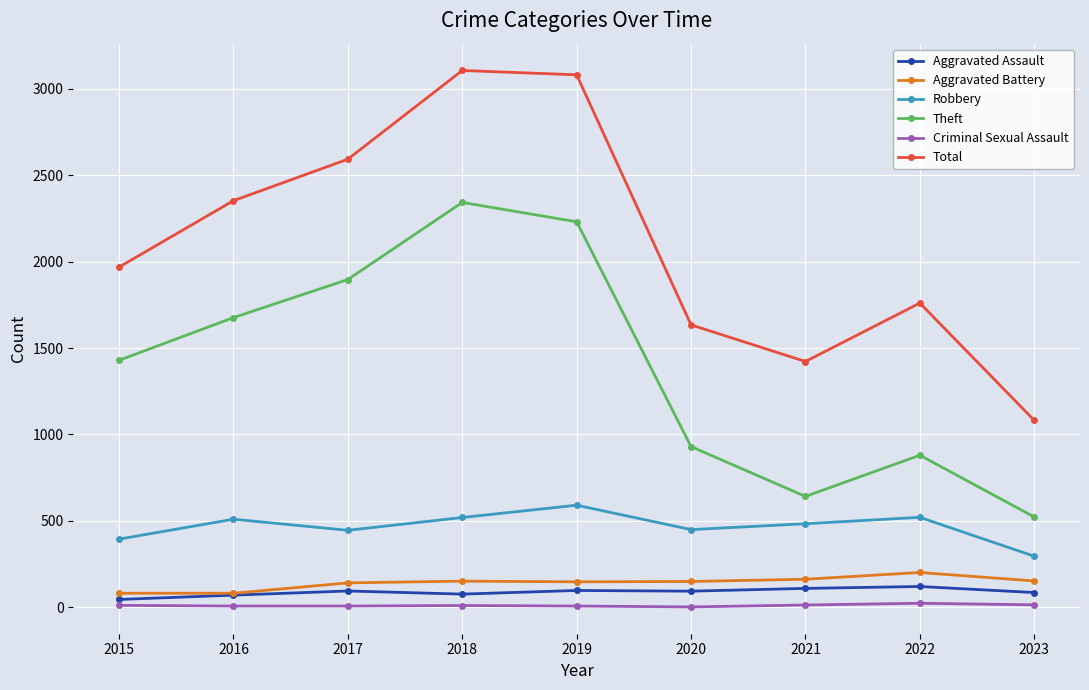

What is the maximum value for Total?

3105